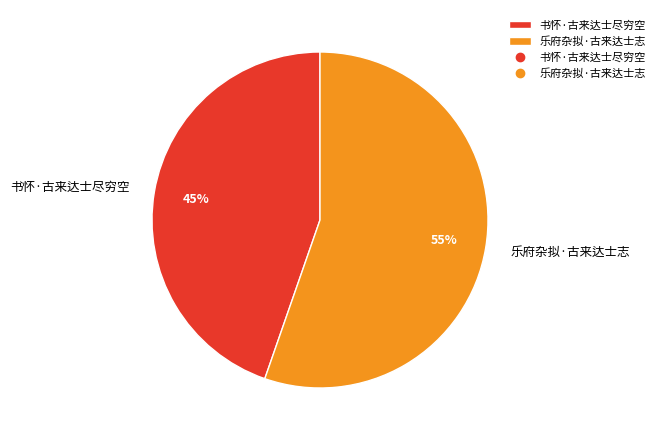

What is the ratio of the value at 乐府杂拟·古来达士志 to the value at 书怀·古来达士尽穷空?

1.2